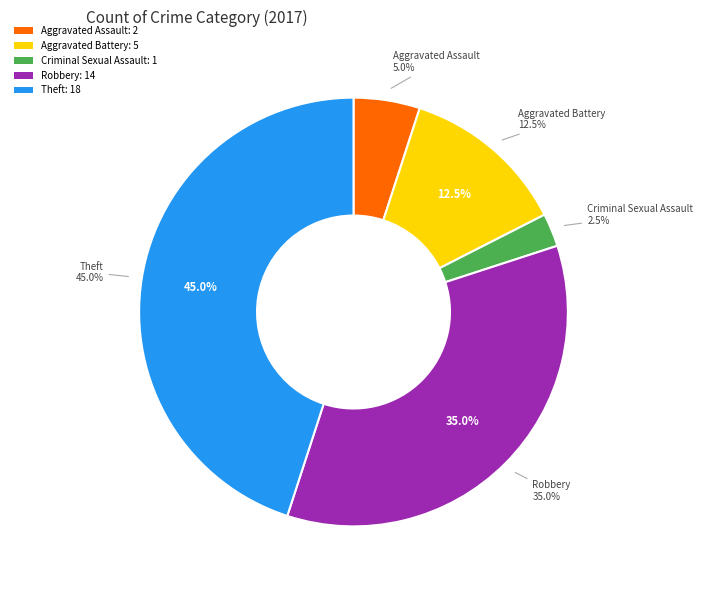

To the nearest percent, what is the difference between the Aggravated Assault and Theft slice percentages?

40%